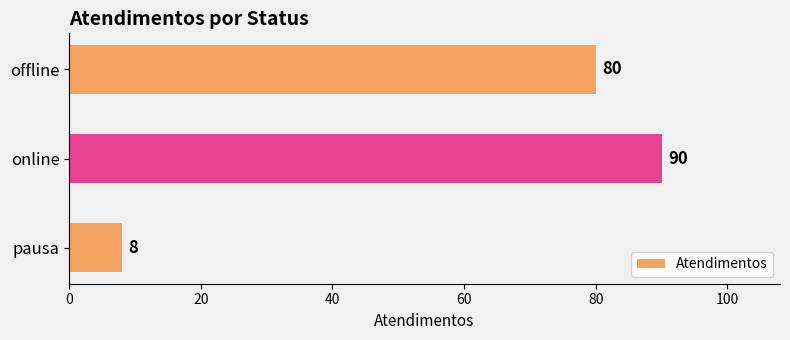

What value does the data have at pausa, to the nearest 5?

10